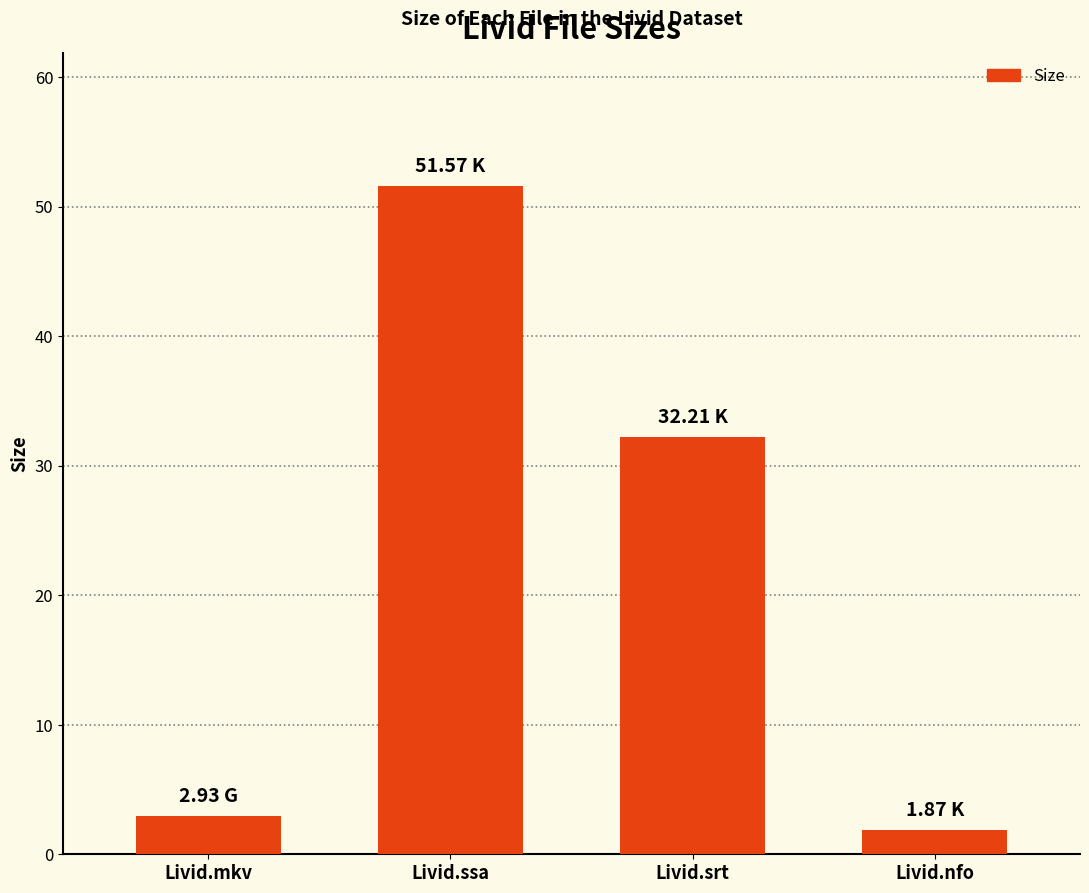

Does the chart contain any negative values?

No